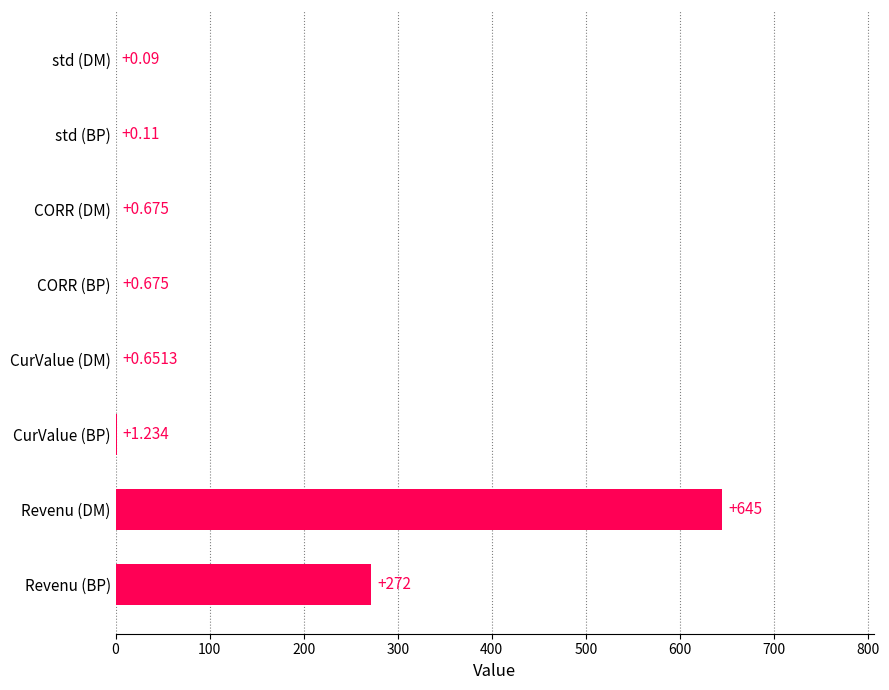

At which category does the chart reach its peak across all series?

Revenu (DM)